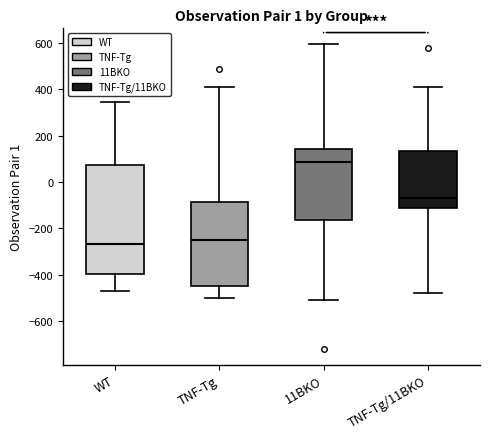

Where is the upper edge of the box for TNF-Tg on the y-axis? The values are not printed on the chart, so give them approximately, as read against the axis.

-80